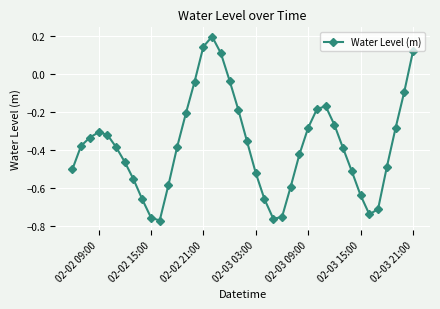

True or false: the data has more than 2 interior local peaks.

True